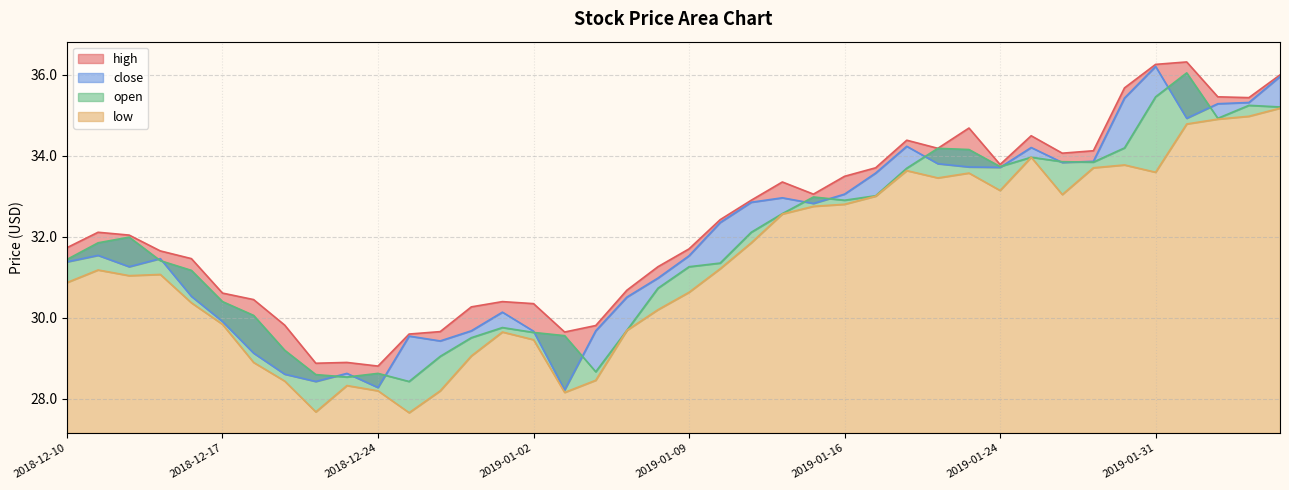

What is the difference between the highest and lowest values at 2018-12-27?

1.5